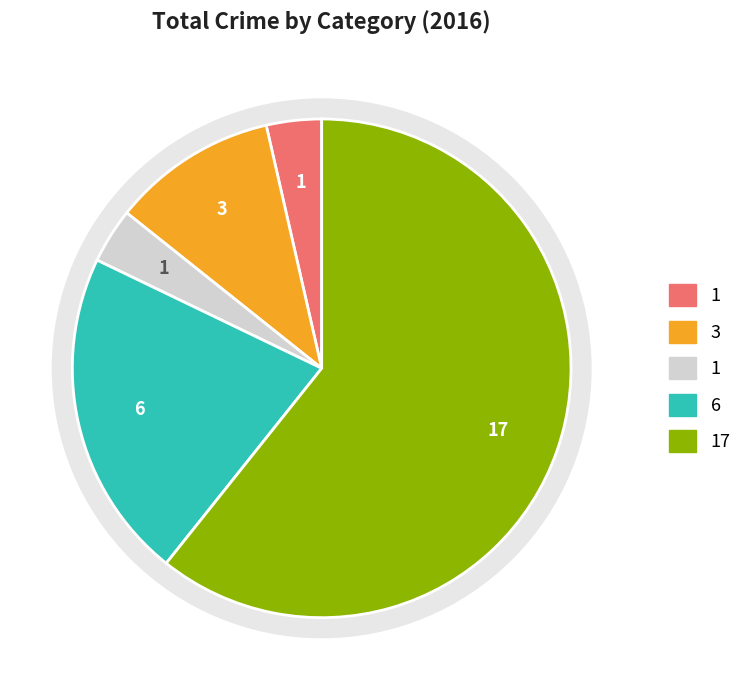

To the nearest percent, what is the combined percentage of Aggravated Battery and Robbery?

32%